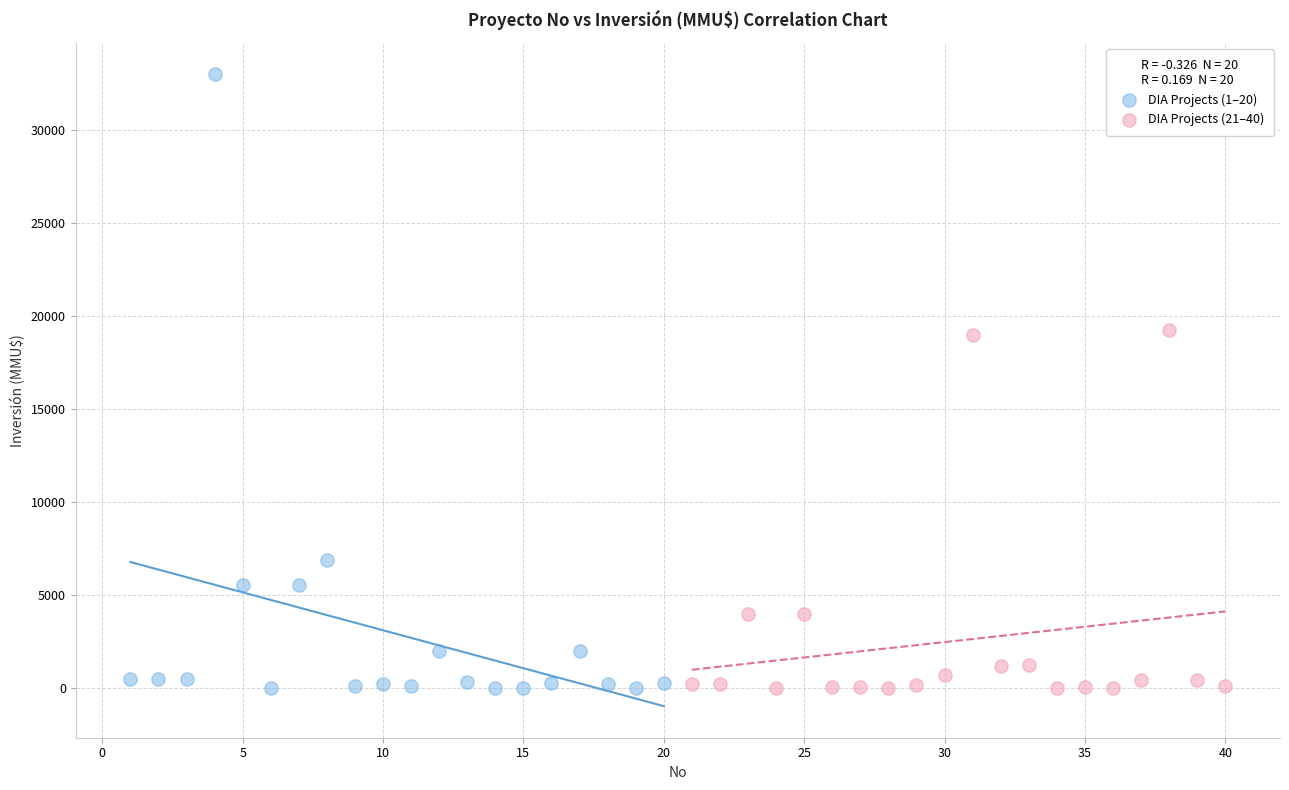

Which series reaches the maximum Y coordinate?

DIA Projects (1–20)